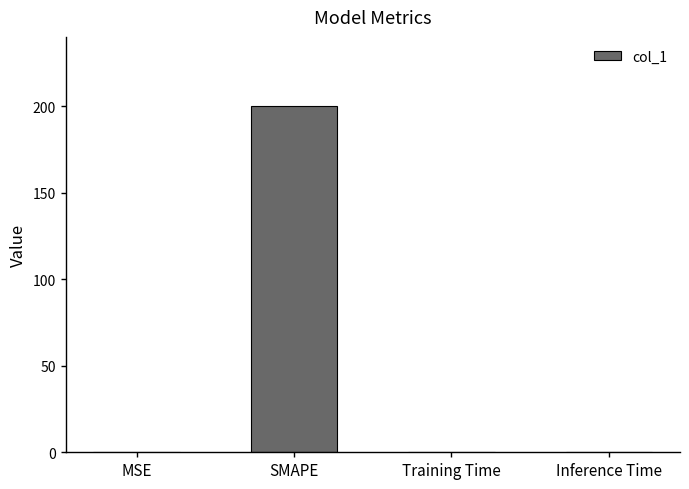

The chart shows a value of 307.0 at SMAPE. True or false?

False